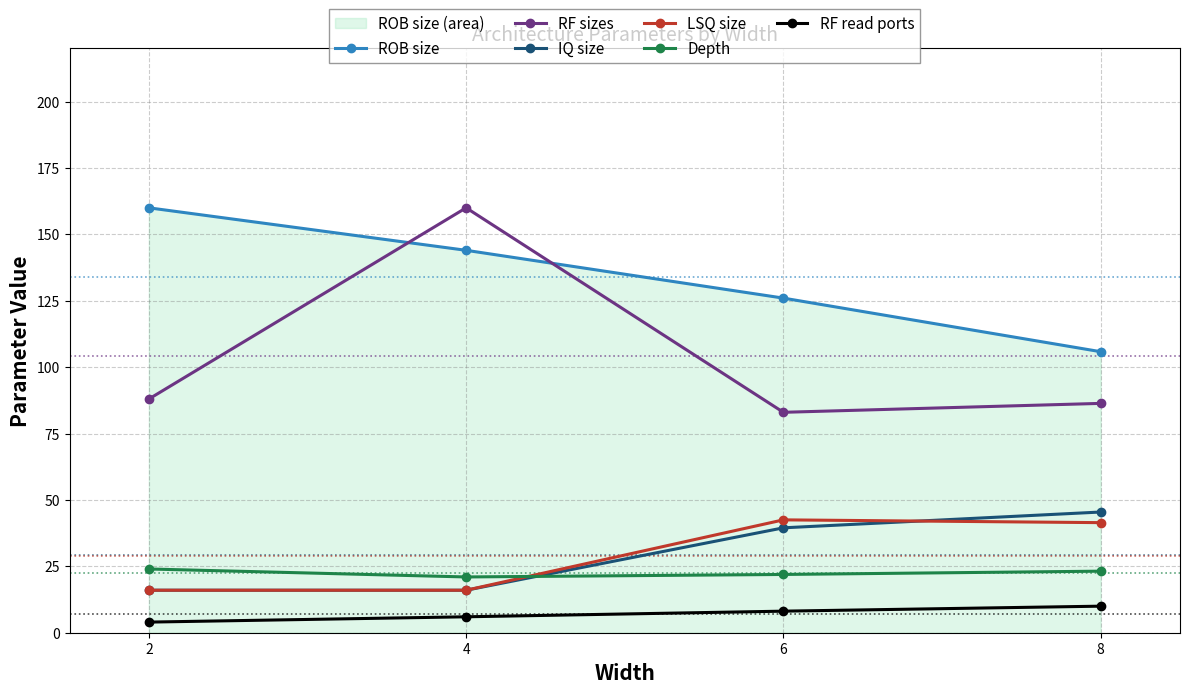

Does the chart display data point markers on the line(s)?

Yes